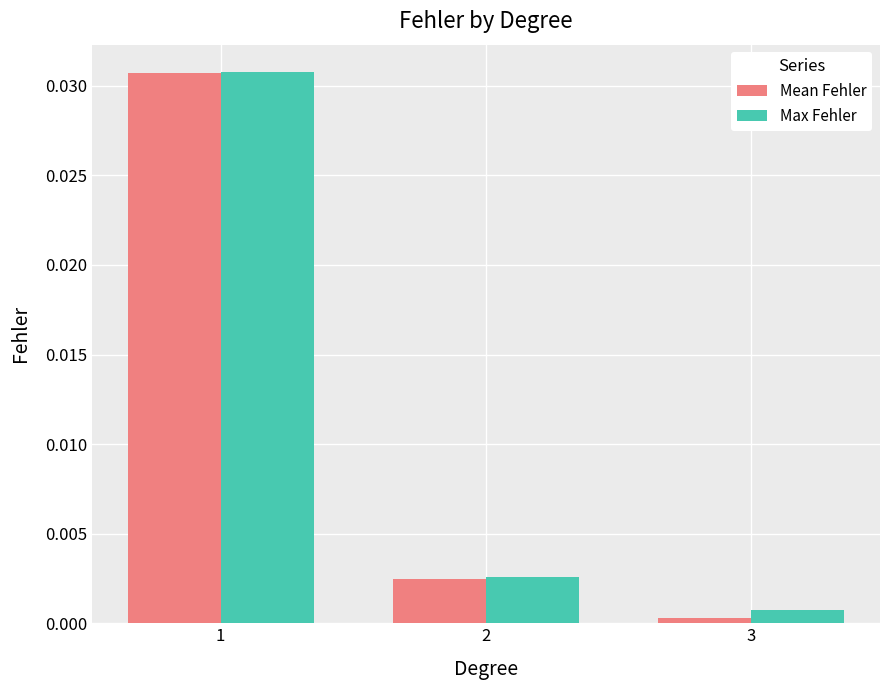

Is it true that Mean Fehler equals 0.0 at 1?

True